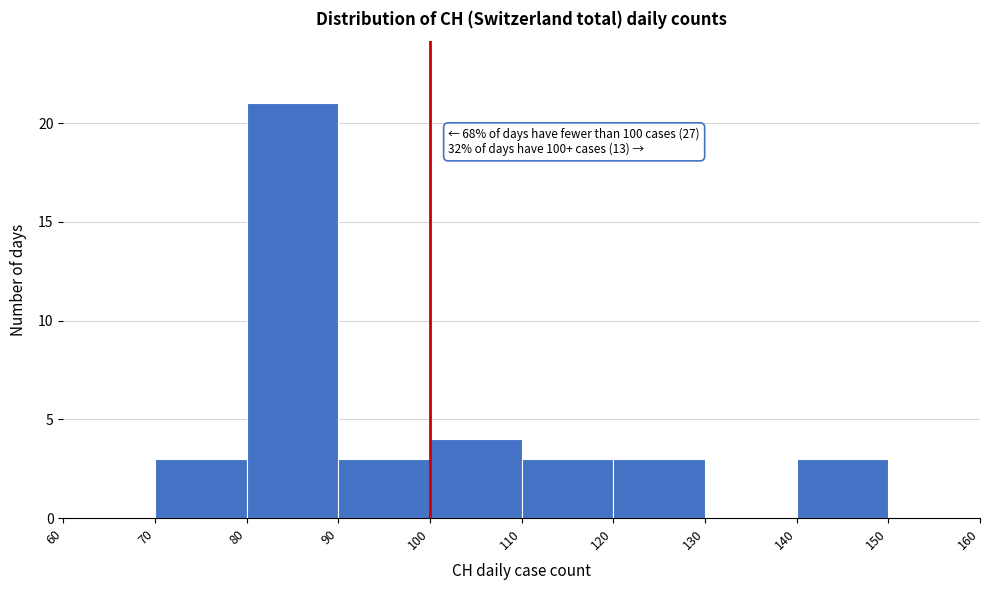

Which range on the x-axis has the tallest bar?

80 to 90